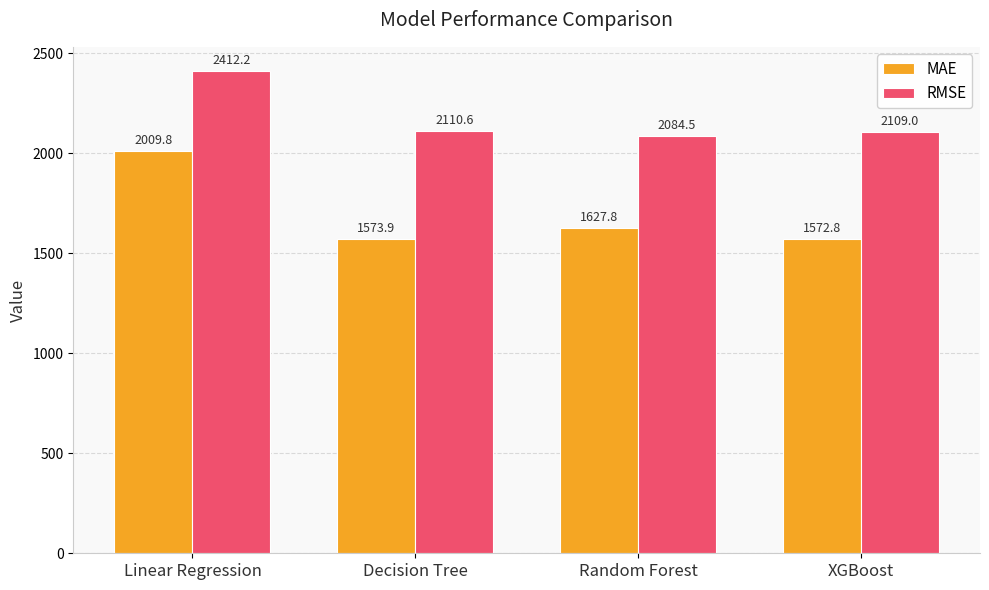

Is the value of MAE at Random Forest greater than the value of RMSE at Linear Regression?

No